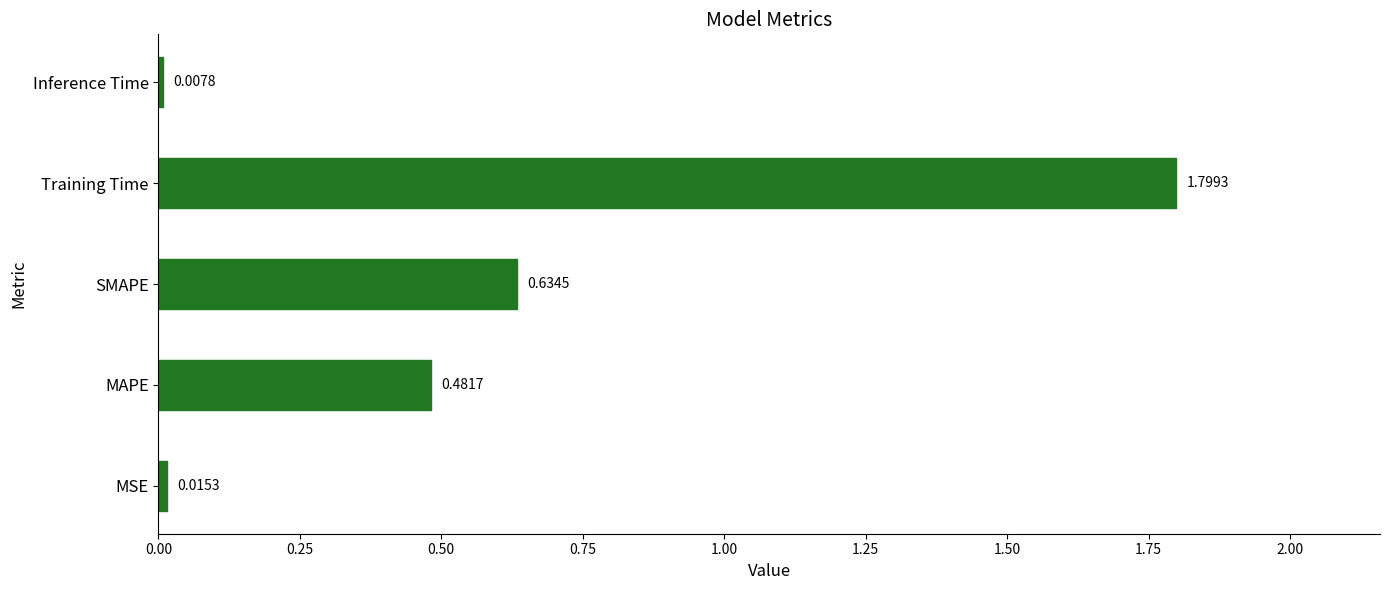

What is the difference between the maximum and minimum values?

1.8